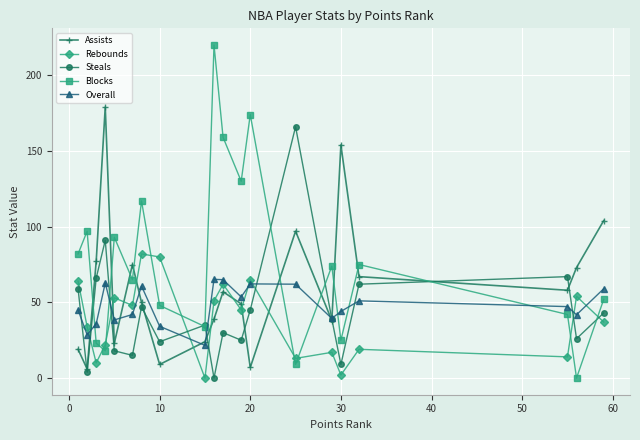

Is this an area chart (filled region under the line)?

No